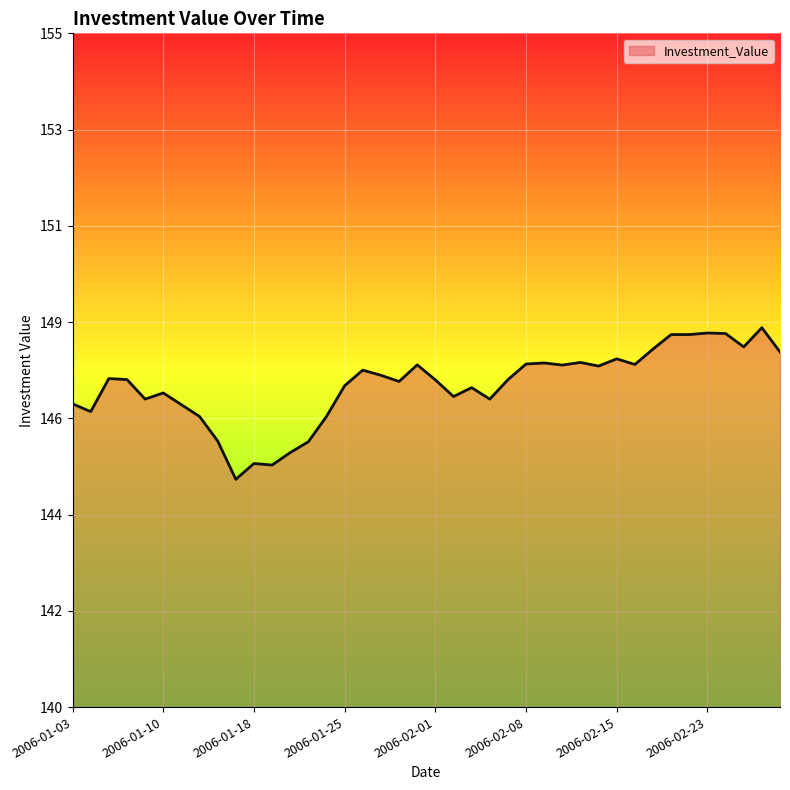

Is this an area chart (filled region under the line)?

Yes